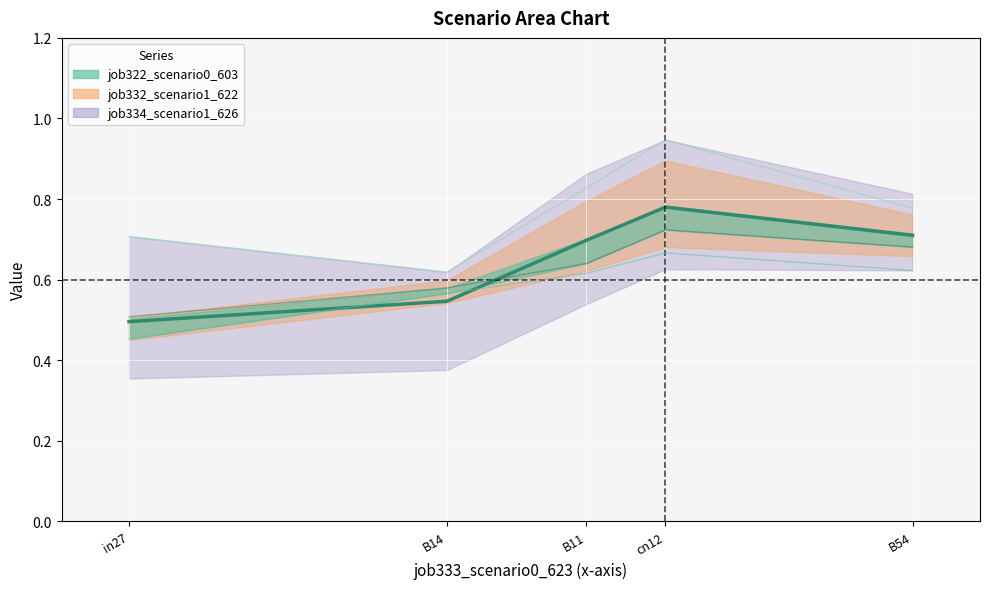

What is the change in value from B14 to cn12?

+0.2